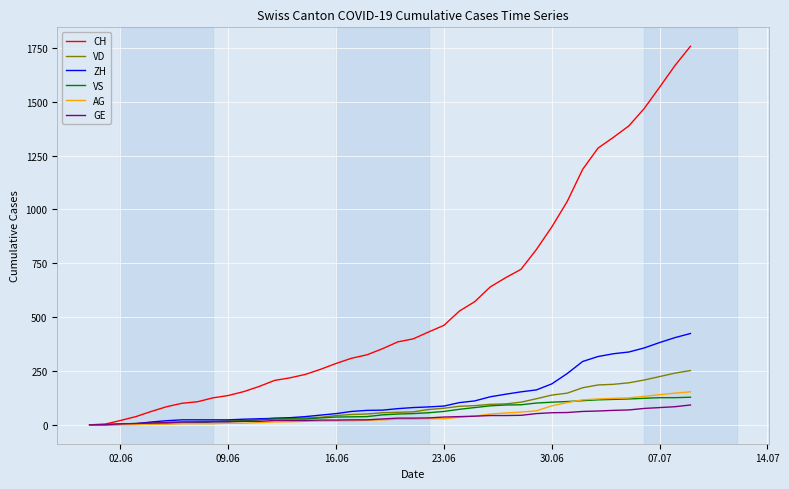

Which series has the largest range (max minus min)?

CH